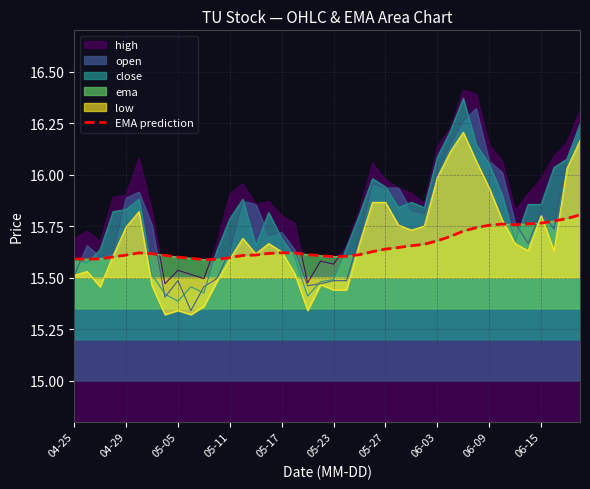

What is the average value?

15.7